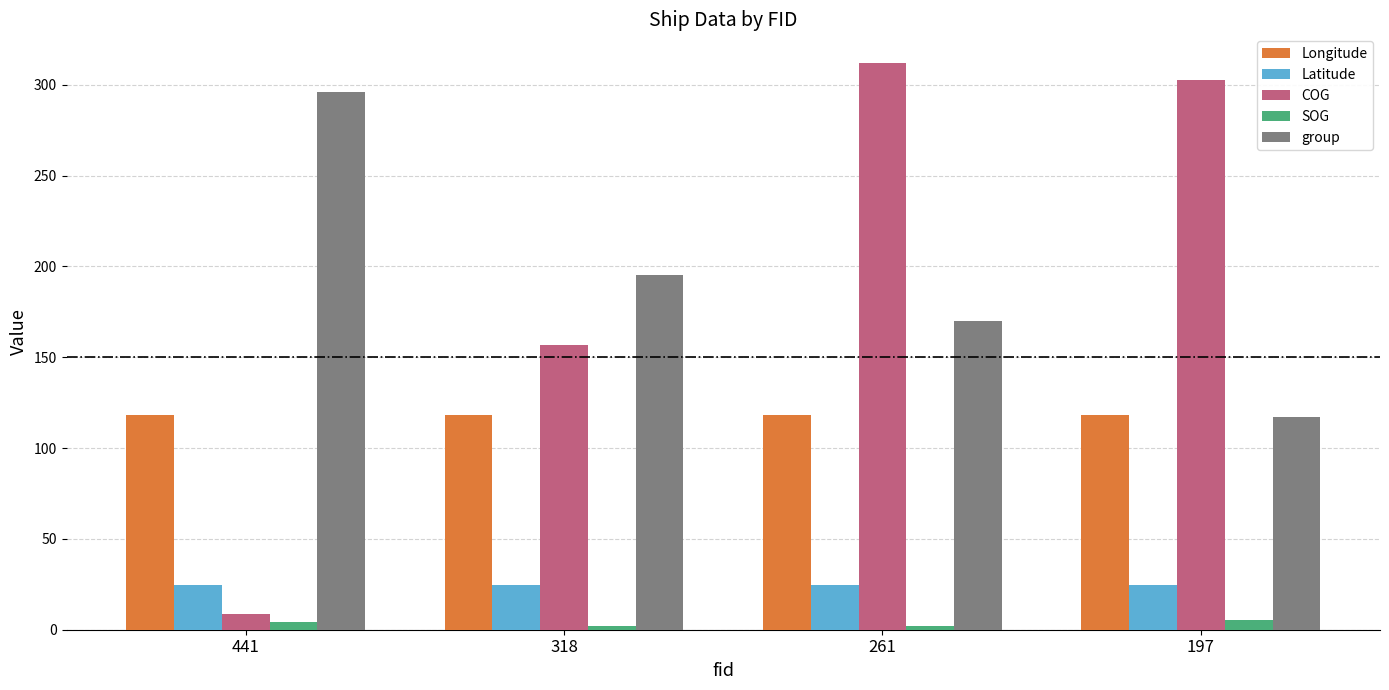

Reading left to right, transcribe all the data shown in this chart.

Longitude: 118.2	118.2	118.2	118.2
Latitude: 24.5	24.5	24.5	24.5
COG: 8.8	156.9	312.1	302.3
SOG: 4.1	2.0	2.0	5.5
group: 296.0	195.0	170.0	117.0